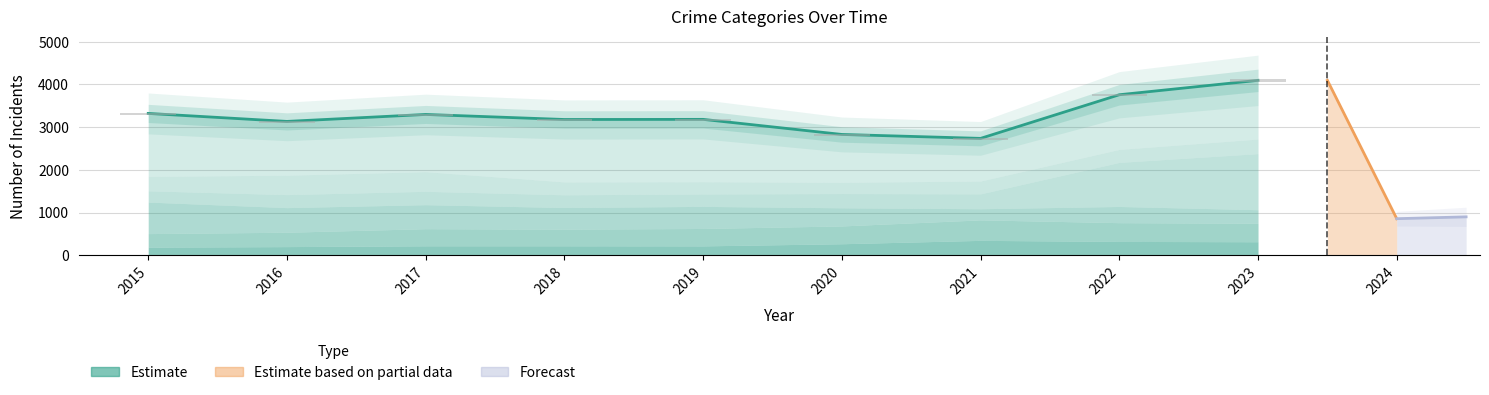

What is the value of the 1st bar from the left?

3322